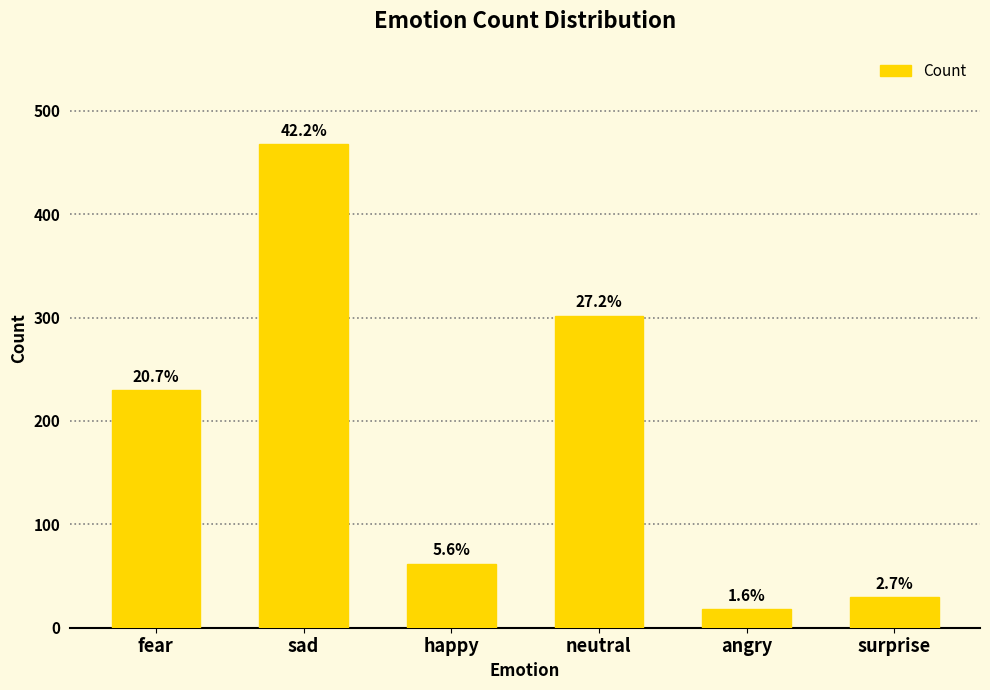

Read the value at sad, to the nearest 50.

450